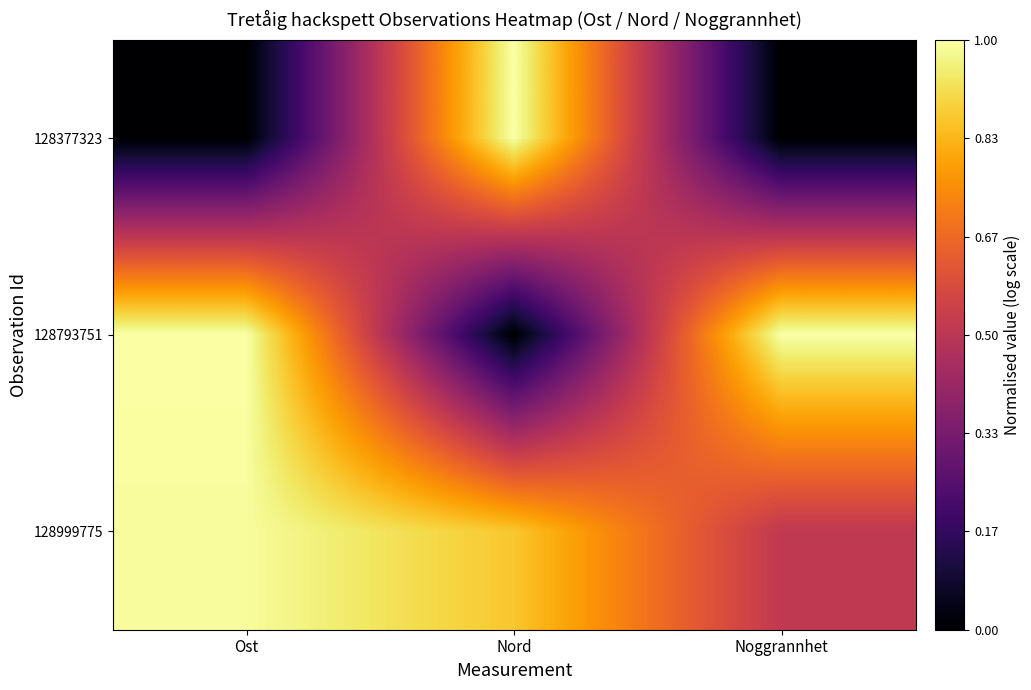

Rank the series at Nord from highest to lowest value.

128377323, 128999775, 128793751